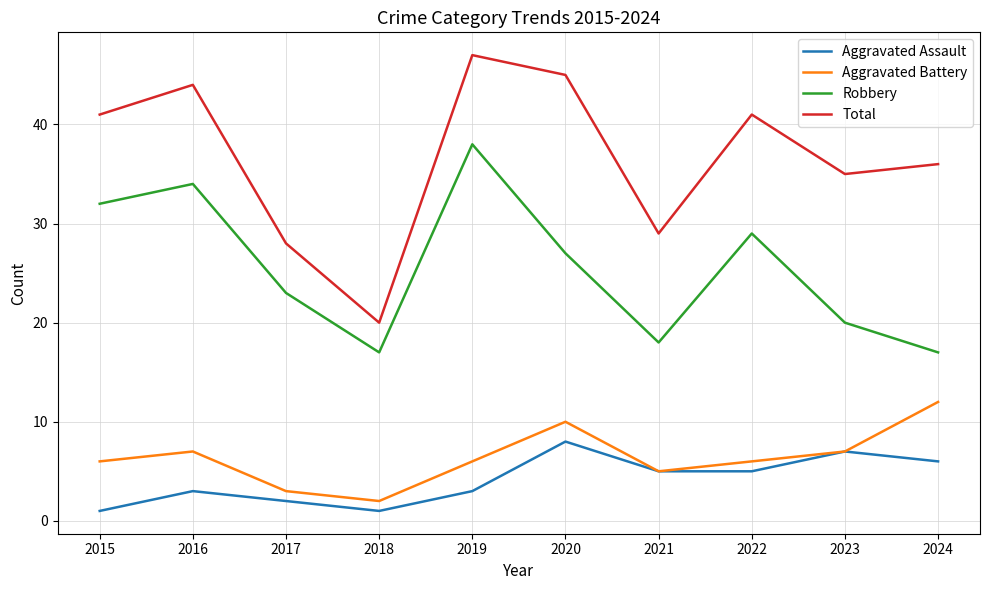

True or false: Total has a value of 35 at 2023.

True